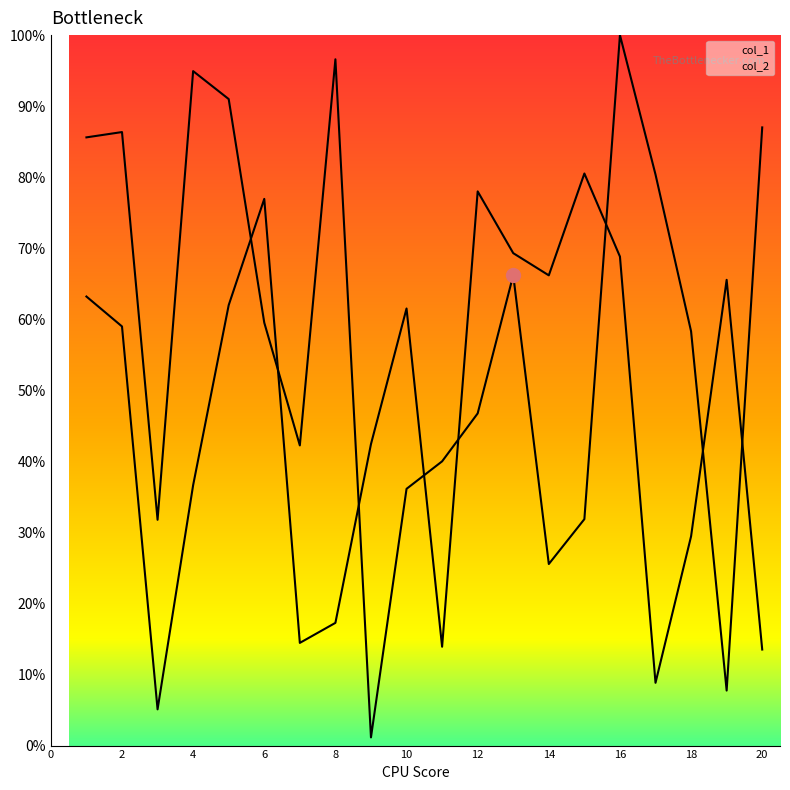

Between 1 and 17, which series saw the biggest shift?

col_2